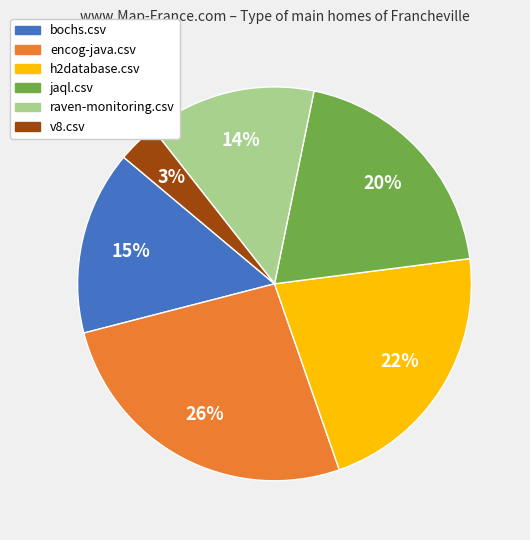

Rank the categories by value from lowest to highest.

v8.csv, raven-monitoring.csv, bochs.csv, jaql.csv, h2database.csv, encog-java.csv